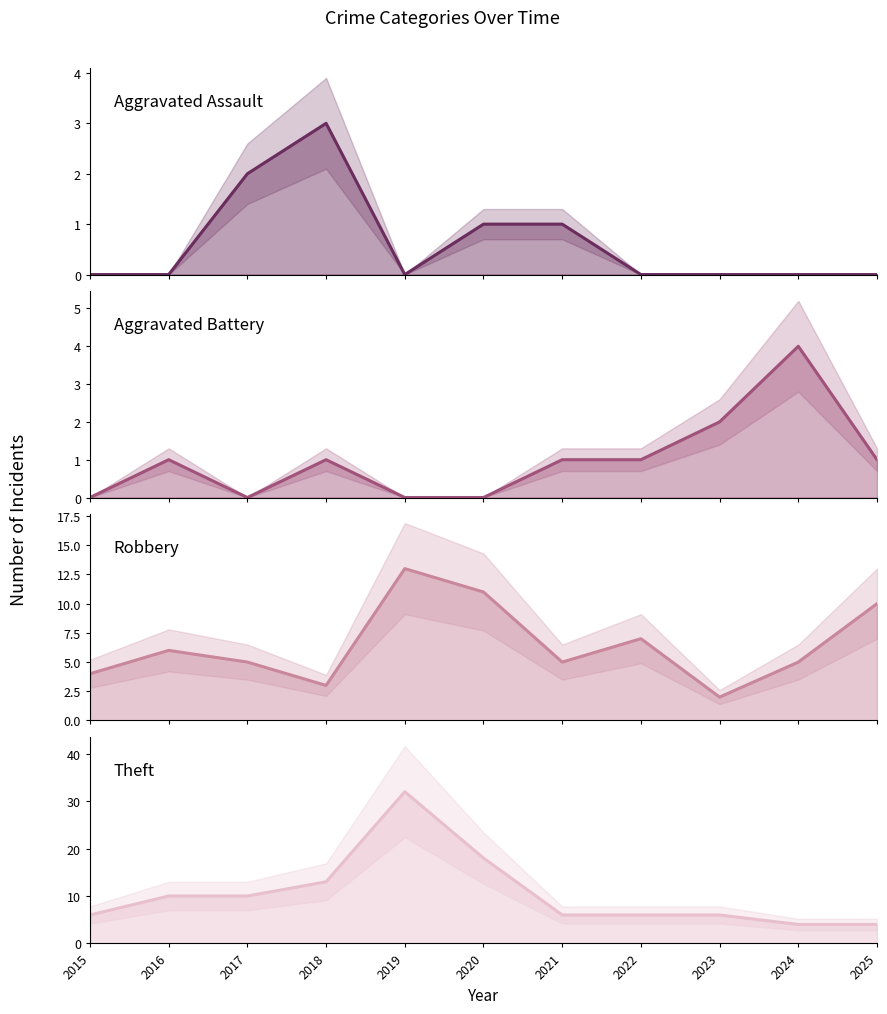

Between 2020 and 2022, which series saw the biggest shift?

Theft